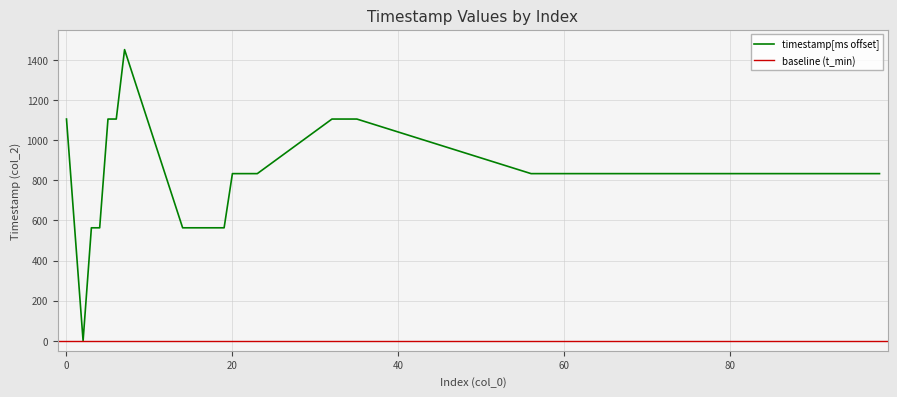

What is the highest value of the timestamp[ms offset] series?

1451